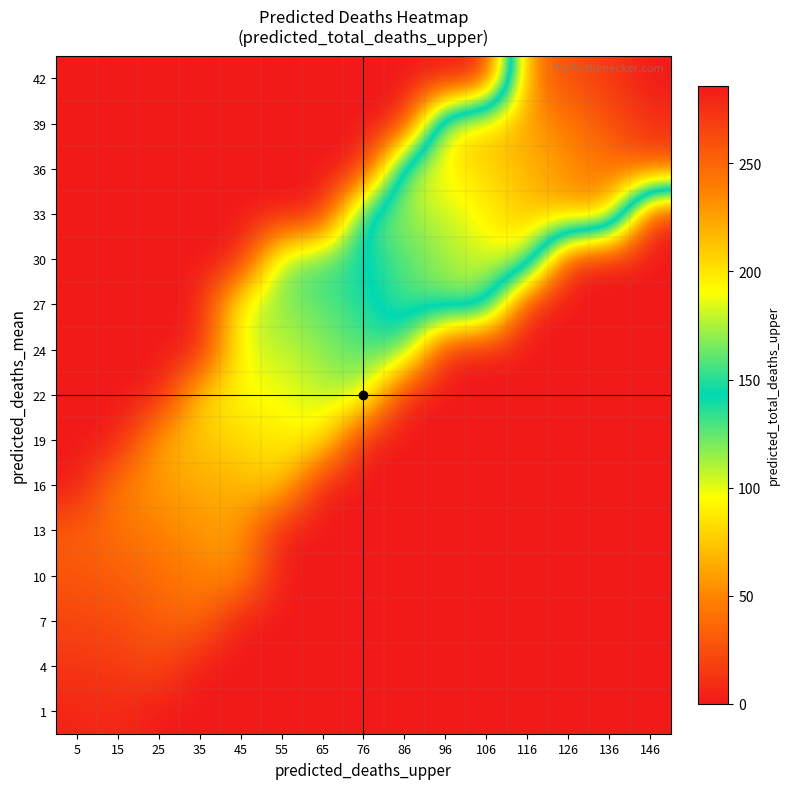

Between 76 and 136, which is larger?

76